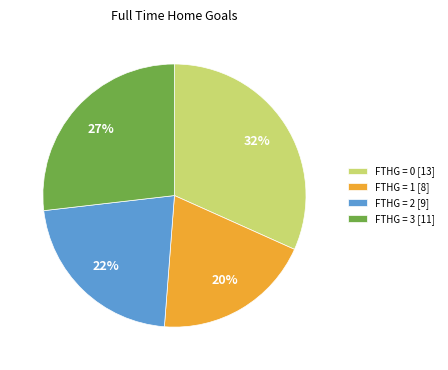

How many segments does this pie chart have?

4